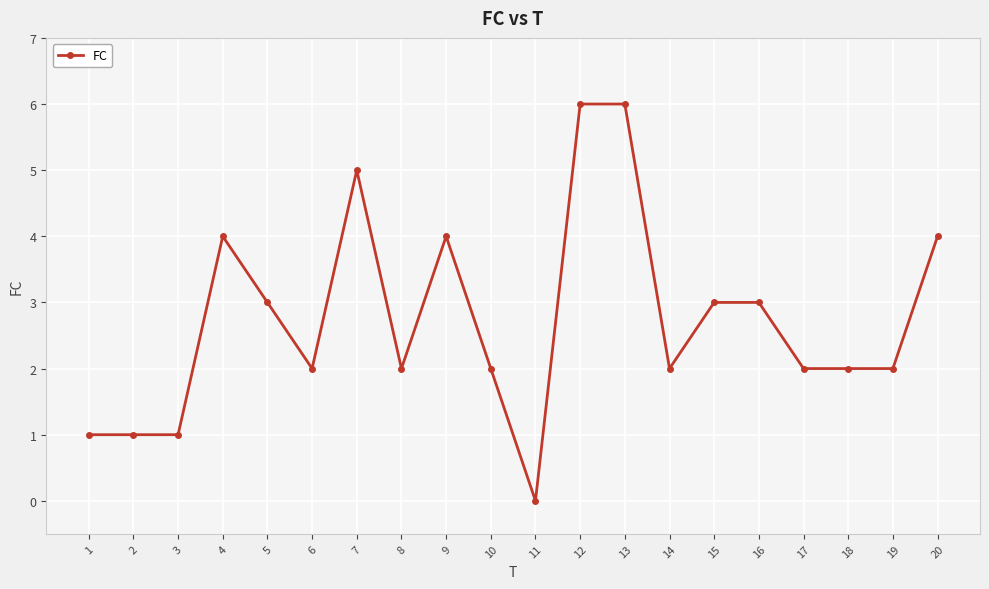

Does the chart display data point markers on the line(s)?

Yes